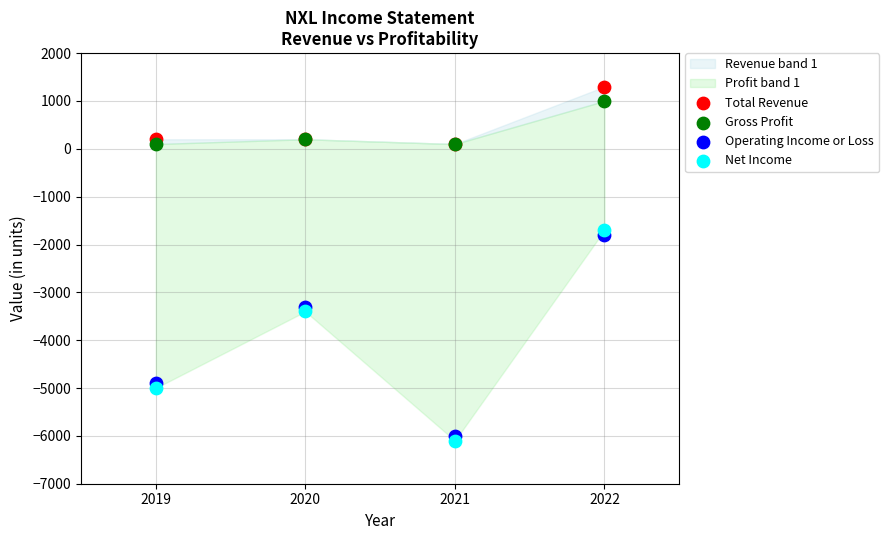

In the Operating Income or Loss series, what Y value is closest to -3900?

-3300